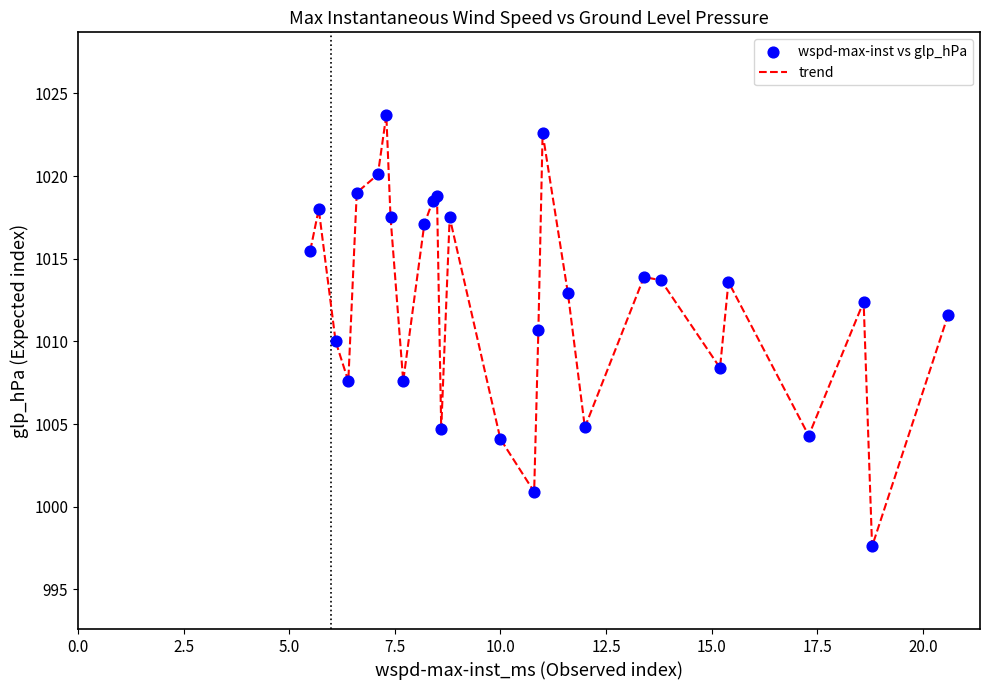

What is the maximum value shown in the chart?

1023.7